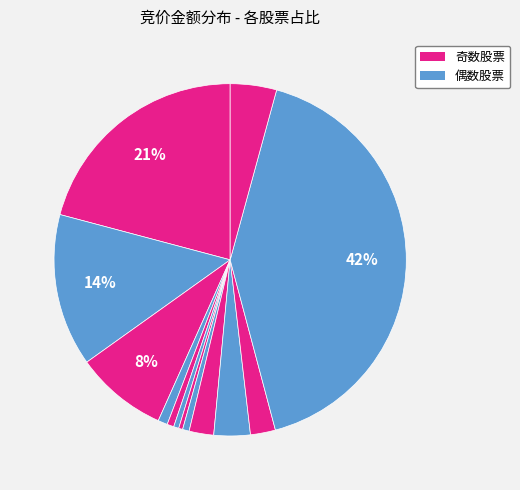

Count the number of slices in the pie.

13